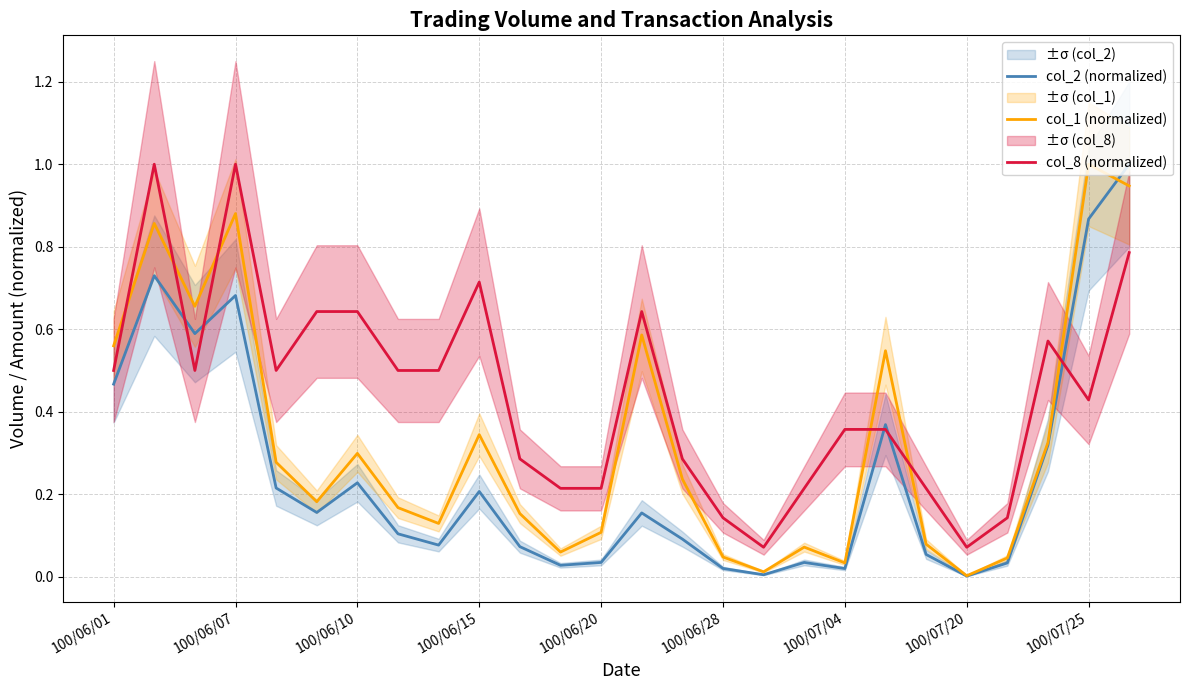

The col_8 (normalized) series shows 0.2 at 100/06/28. True or false?

False